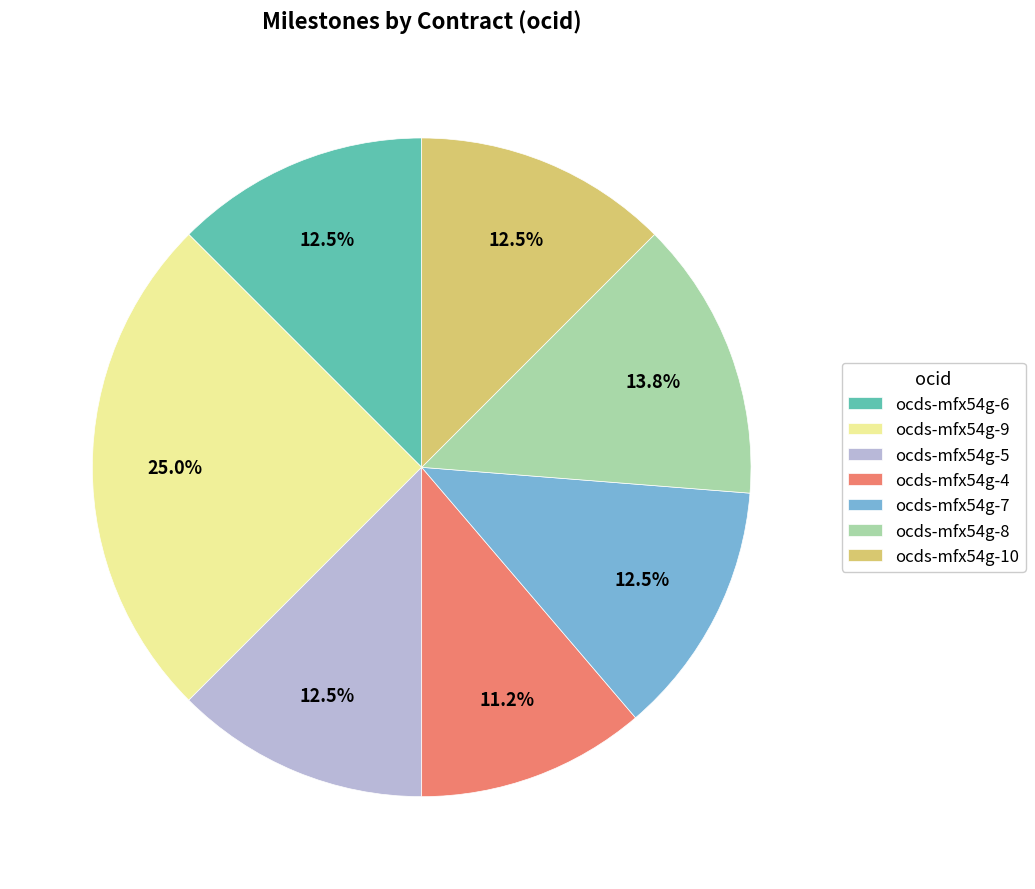

How many segments does this pie chart have?

7